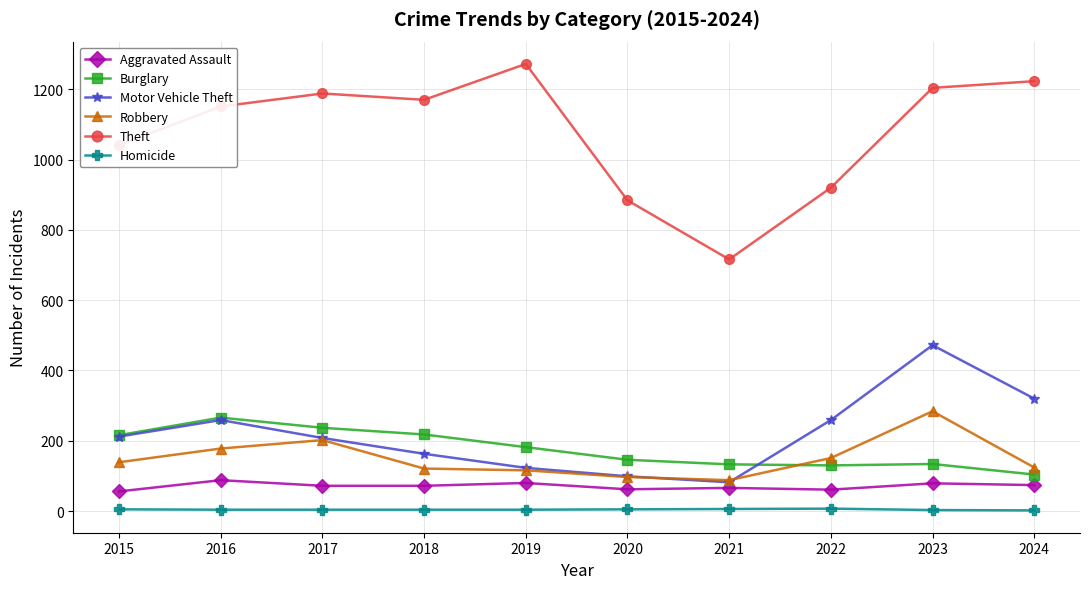

Where does the Theft series first go above 1170?

2017